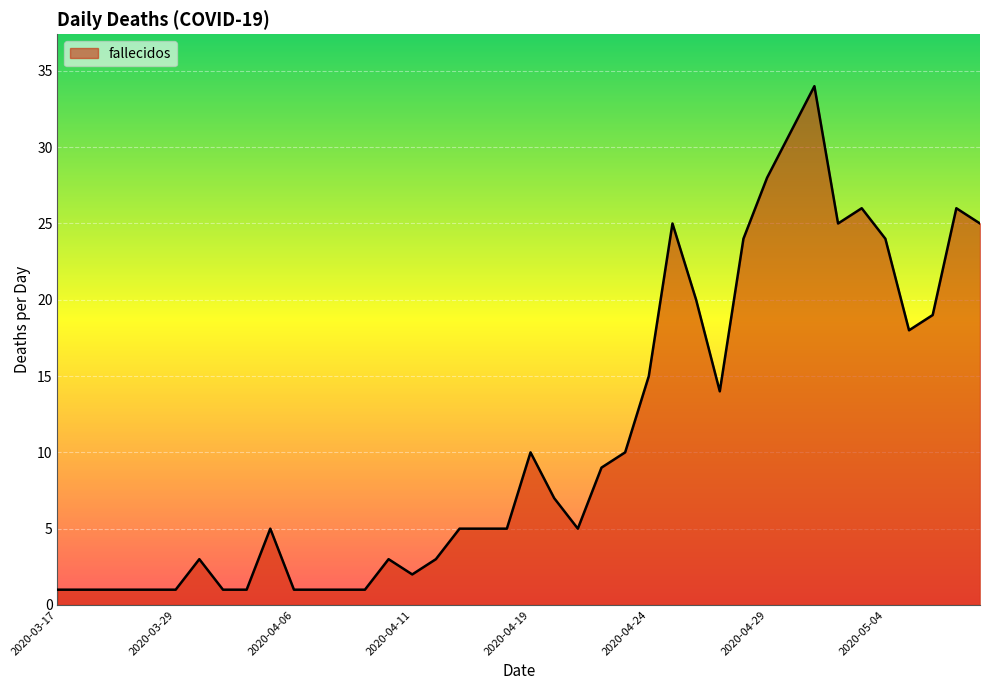

What is the maximum value shown in the chart?

34